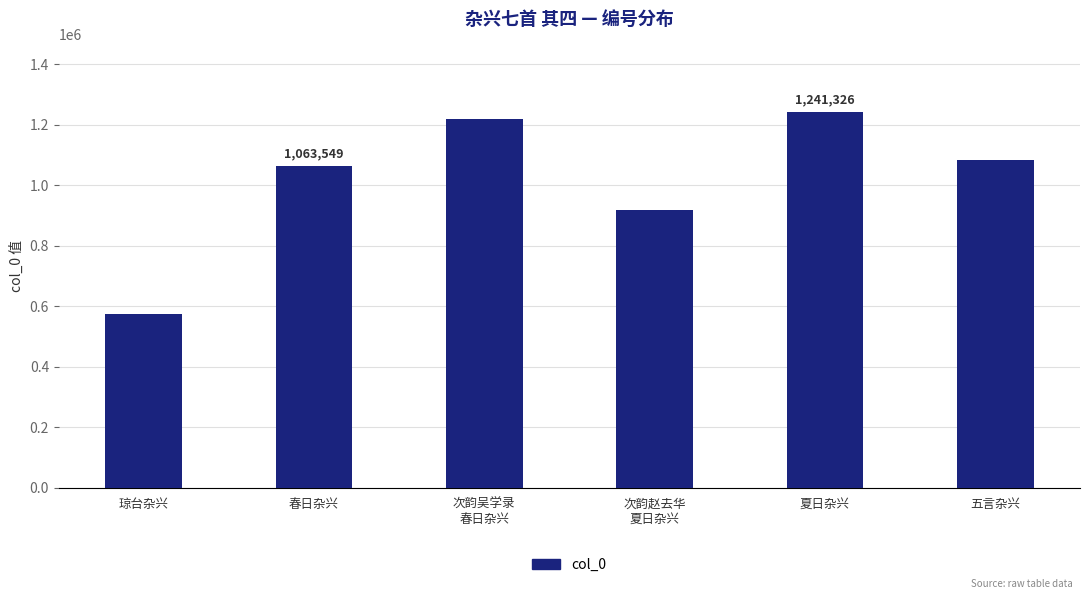

How many data points are less than 1083135?

3